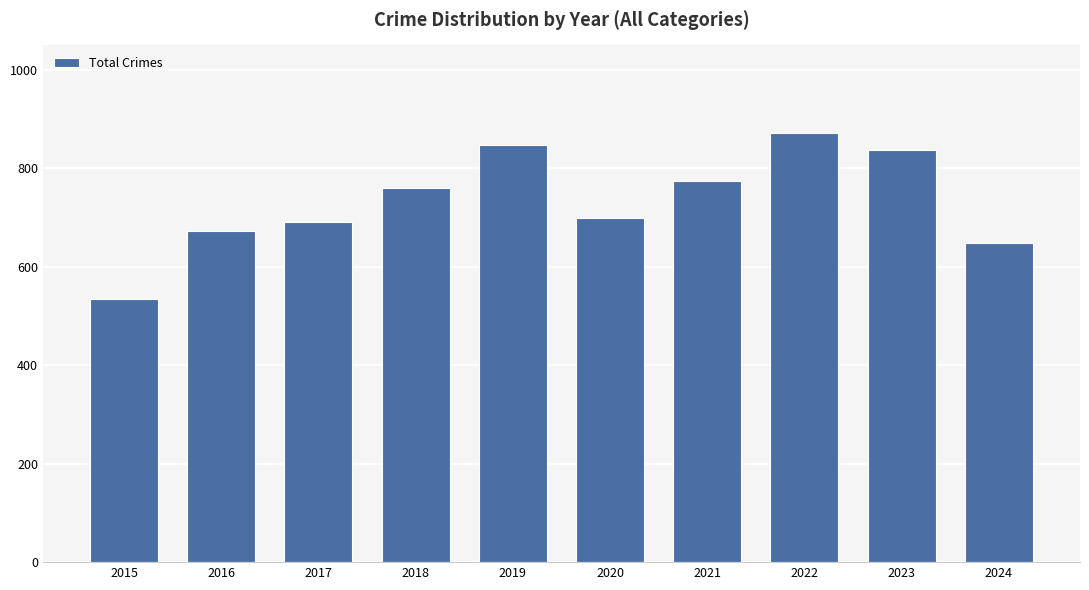

Approximately how many times larger is the value at 2020 compared to 2022?

0.8